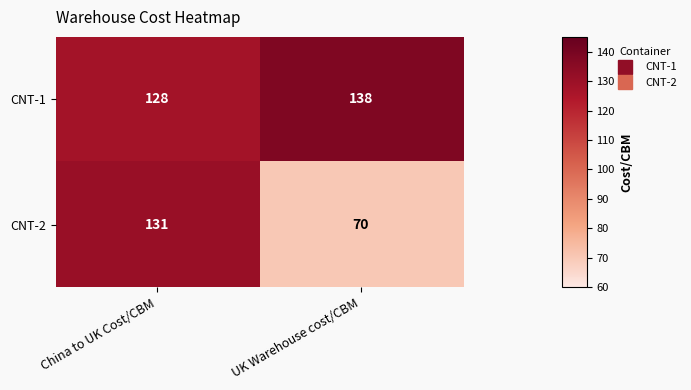

List the series in order of their peak value, lowest first.

CNT-2, CNT-1